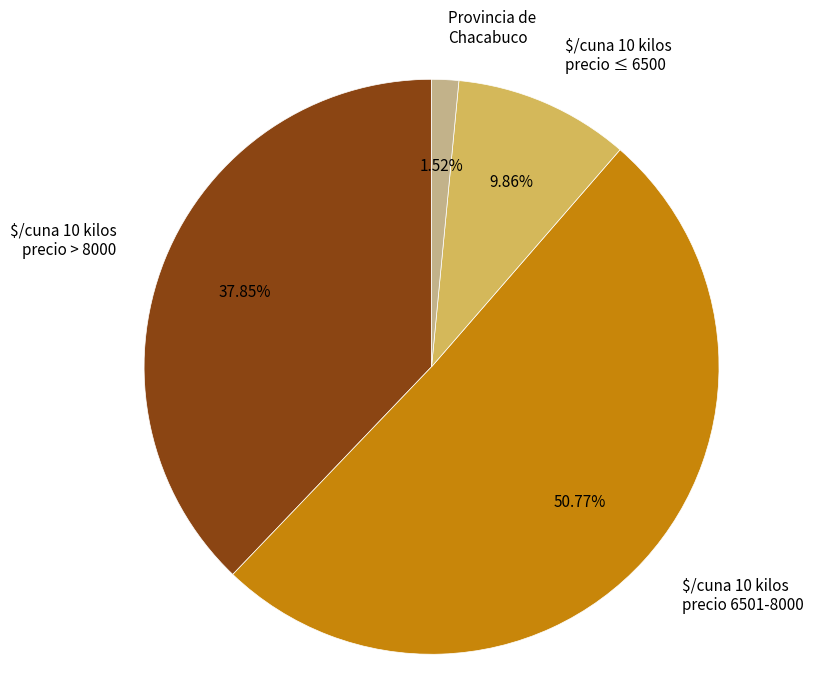

Is there any slice that represents more than half of the pie?

Yes